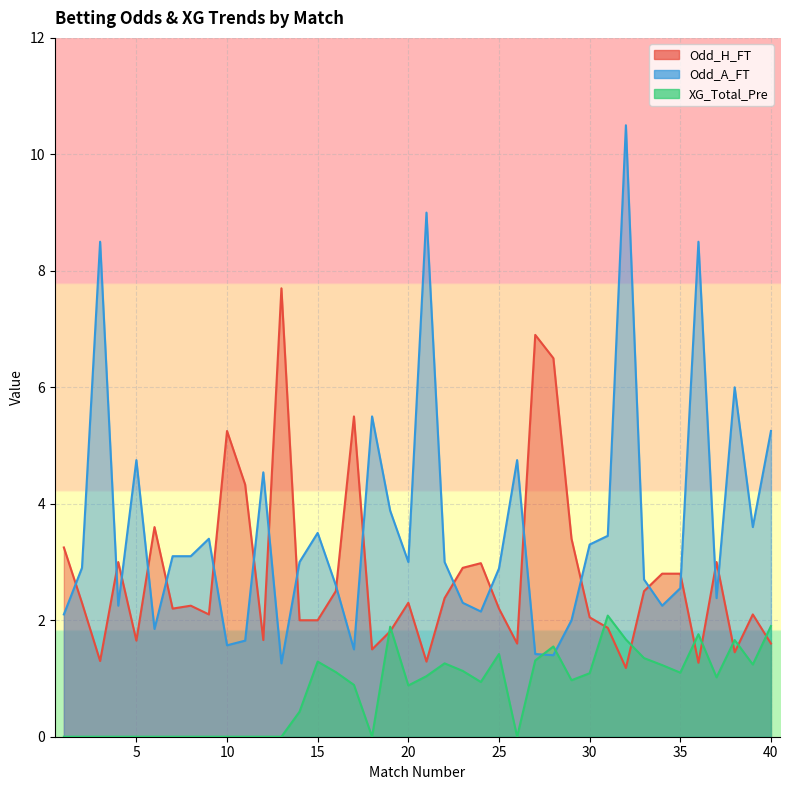

Read the Odd_H_FT value at 15.

2.0